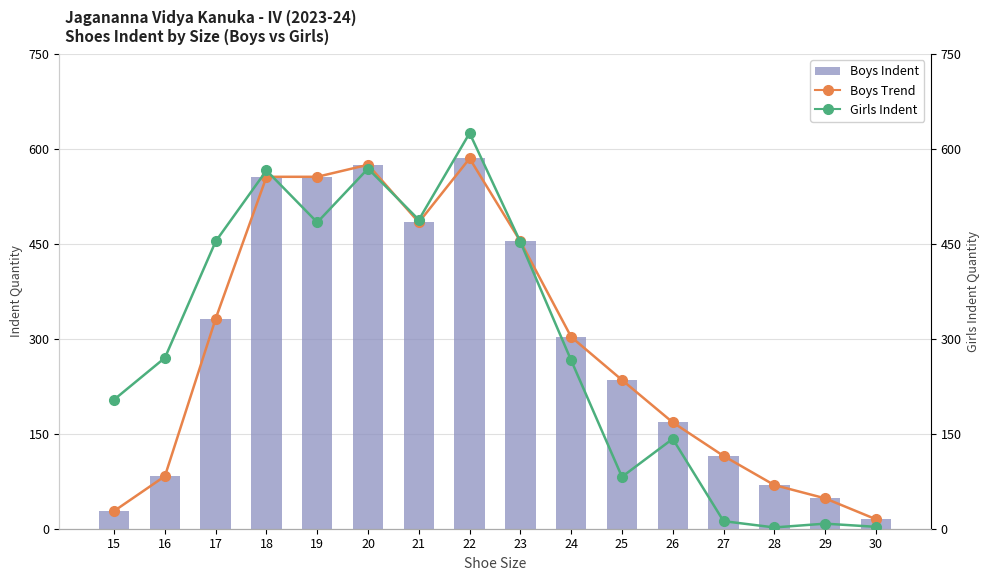

What is the value of the Boys Indent bar at the 13th from the left?

115